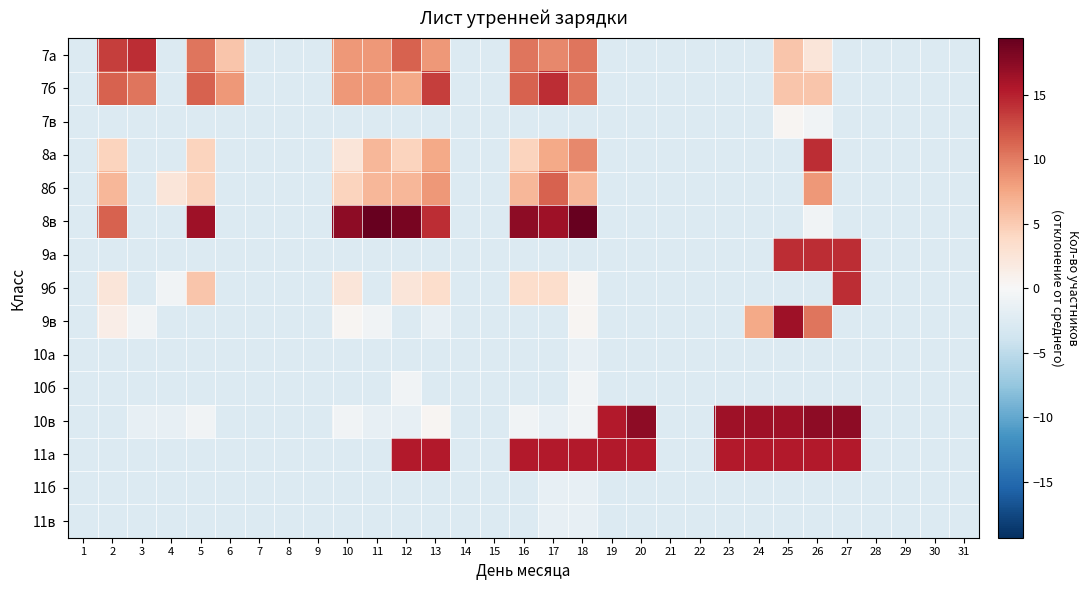

What is the spread (max minus min) of values at 11?

22.0